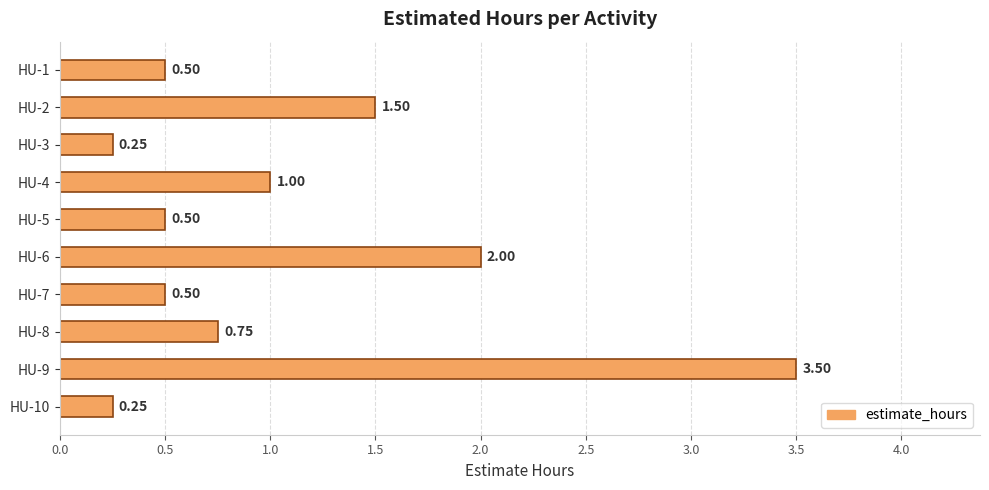

Which has a higher value, HU-10 or HU-2?

HU-2